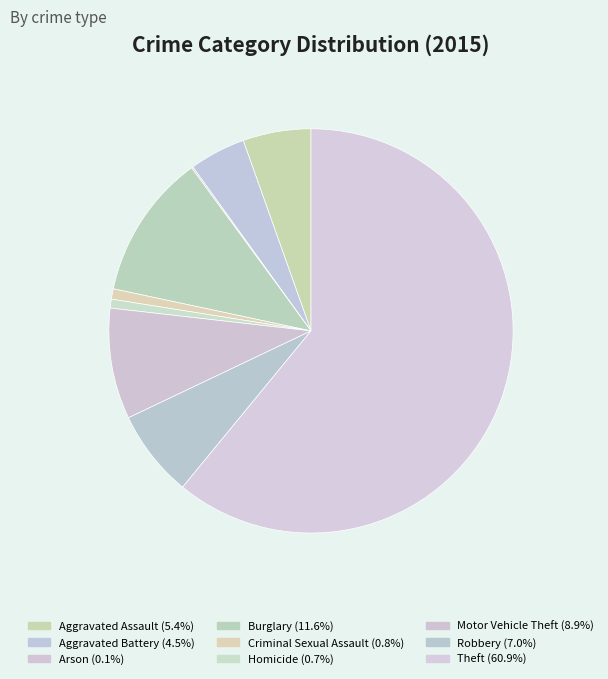

Does Motor Vehicle Theft account for over 50% of the chart?

No